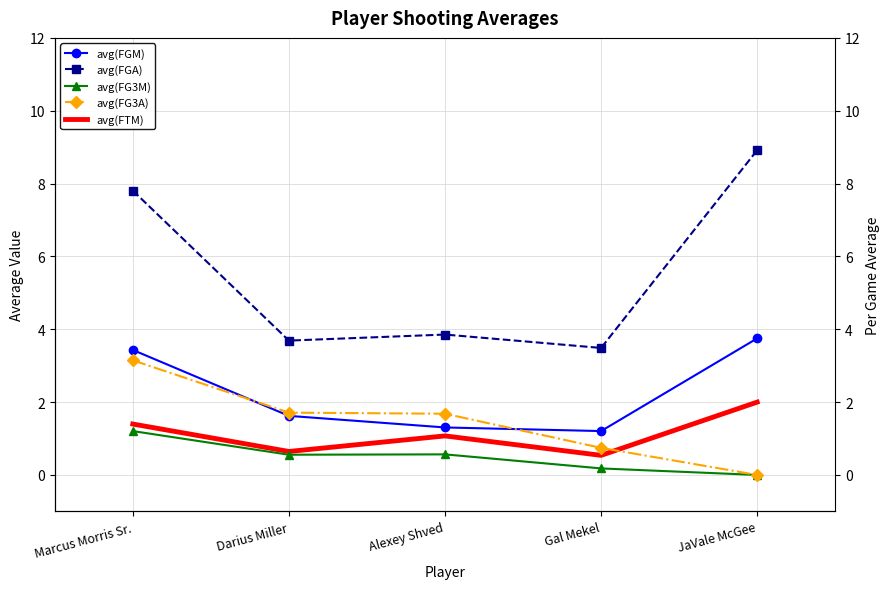

True or false: avg(FG3A) has more than 2 interior local peaks.

False